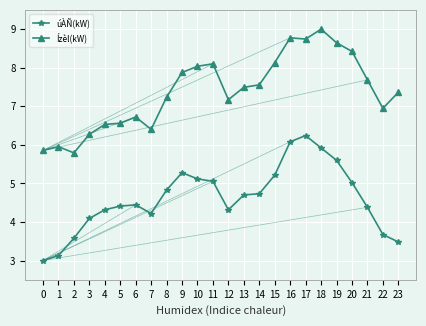

What is the smallest value displayed?

3.0